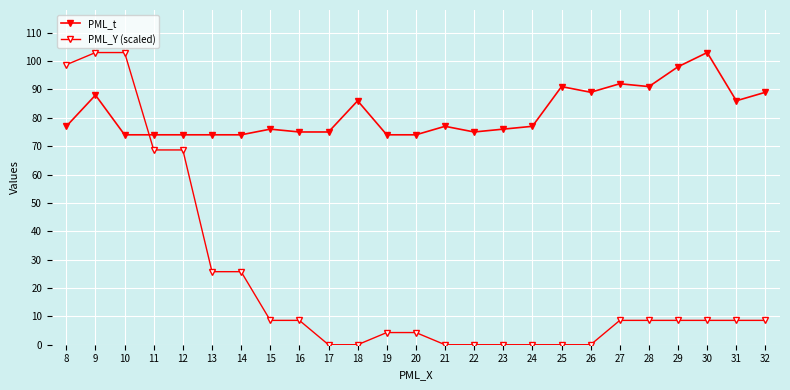

Reading left to right, list all the values displayed in this chart.

PML_t: 77.0	88.0	74.0	74.0	74.0	74.0	74.0	76.0	75.0	75.0	86.0	74.0	74.0	77.0	75.0	76.0	77.0	91.0	89.0	92.0	91.0	98.0	103.0	86.0	89.0
PML_Y (scaled): 98.7	103.0	103.0	68.7	68.7	25.7	25.7	8.6	8.6	0.0	0.0	4.3	4.3	0.0	0.0	0.0	0.0	0.0	0.0	8.6	8.6	8.6	8.6	8.6	8.6